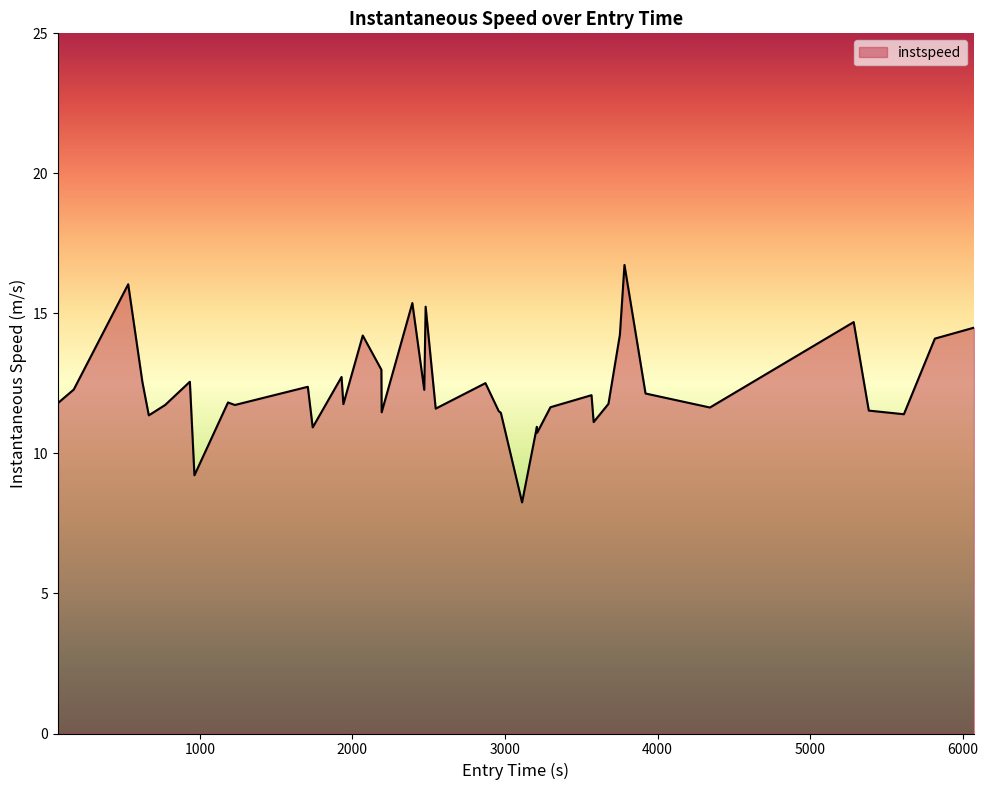

What is the maximum value shown in the chart?

16.7